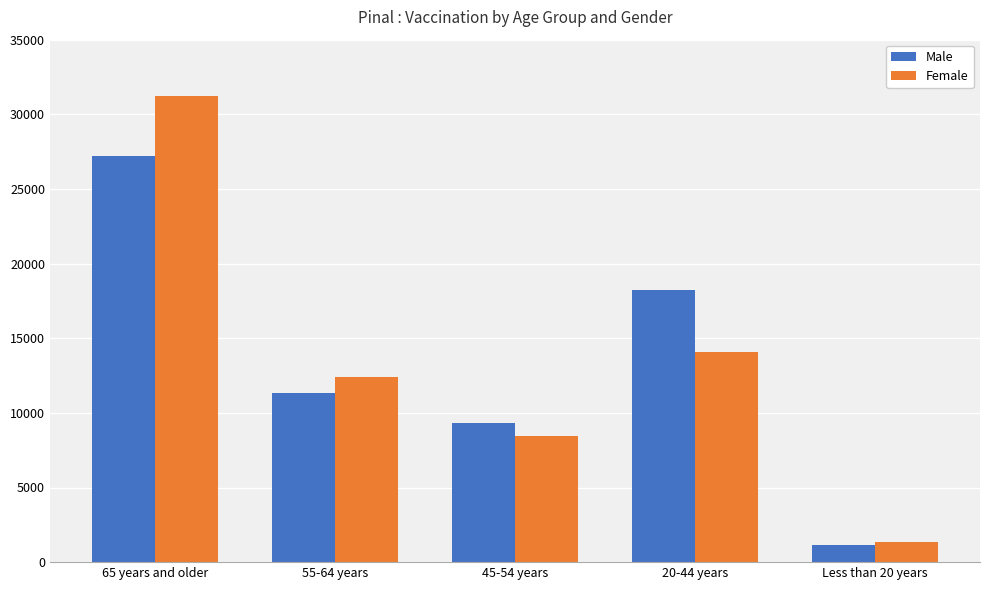

What is the total value across all series at 45-54 years?

17751